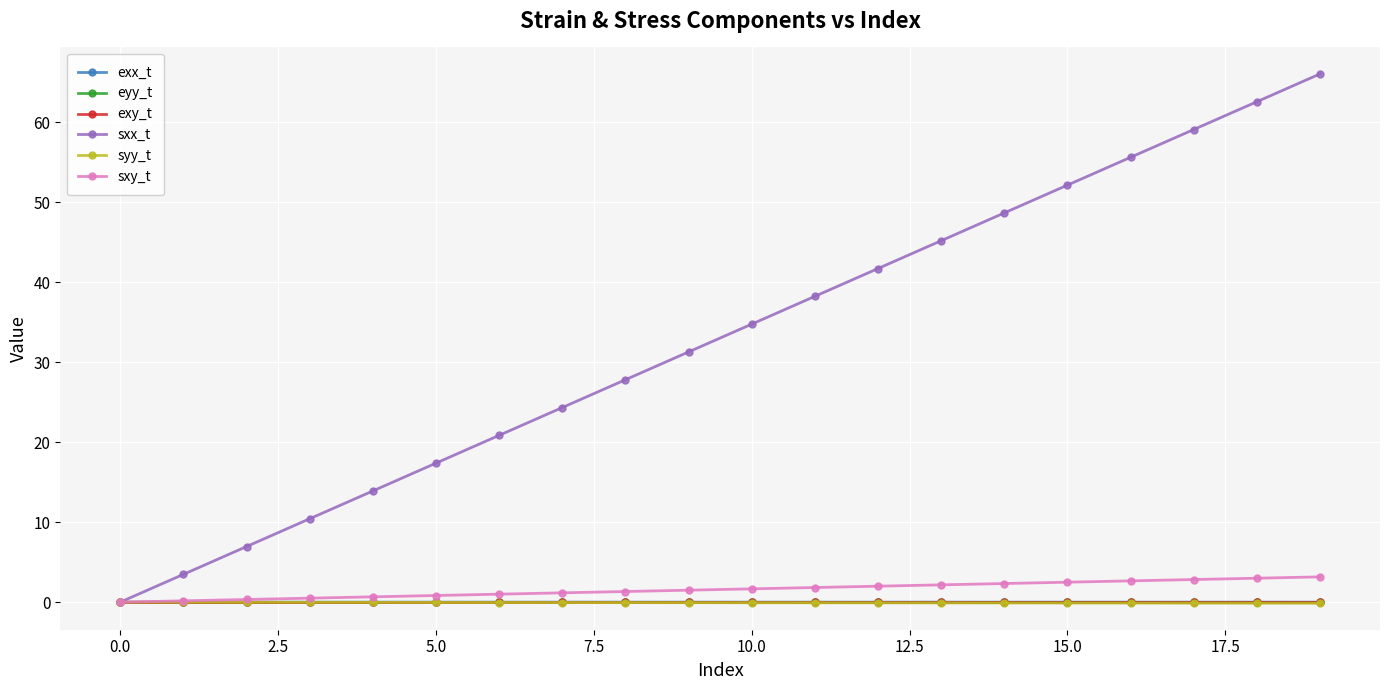

Which series has the widest spread of values?

sxx_t